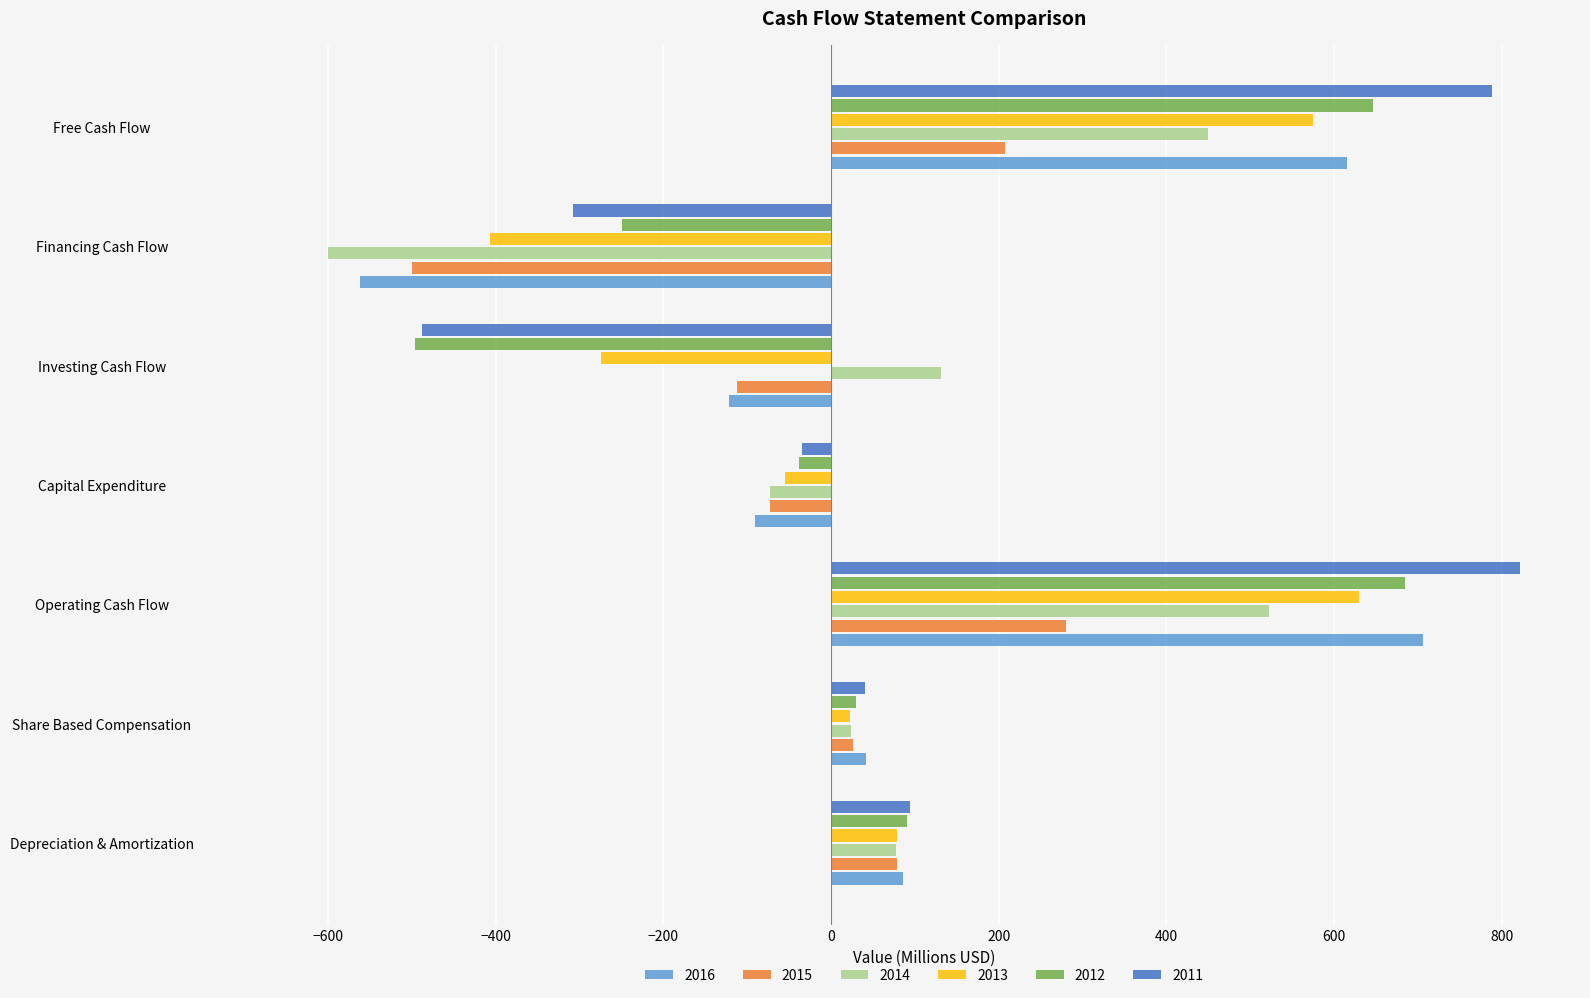

Is the value of 2015 at Share Based Compensation greater than the value of 2011 at Capital Expenditure?

Yes